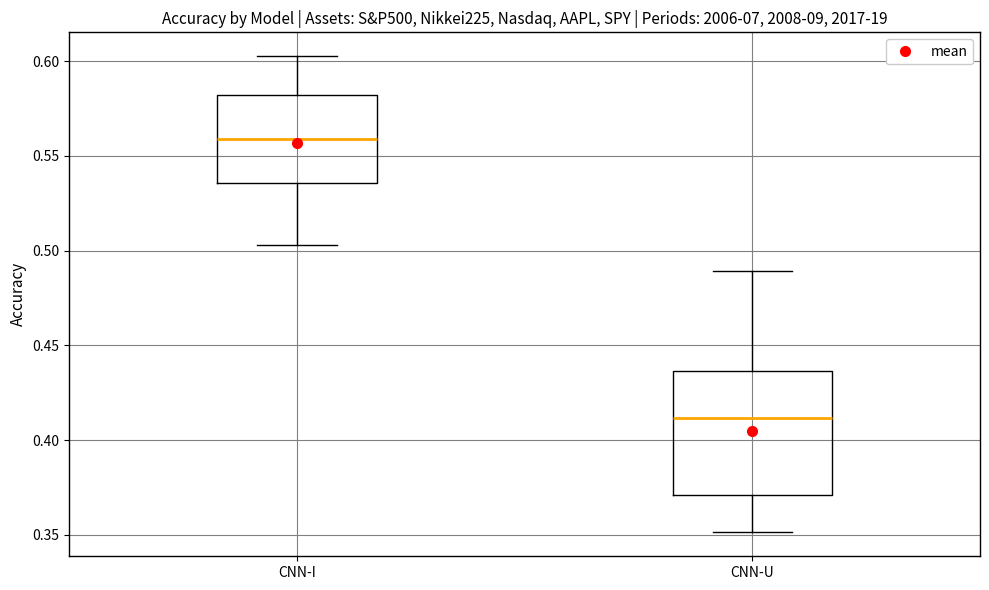

Comparing the boxes themselves (not the whiskers), which one is the tallest?

CNN-U